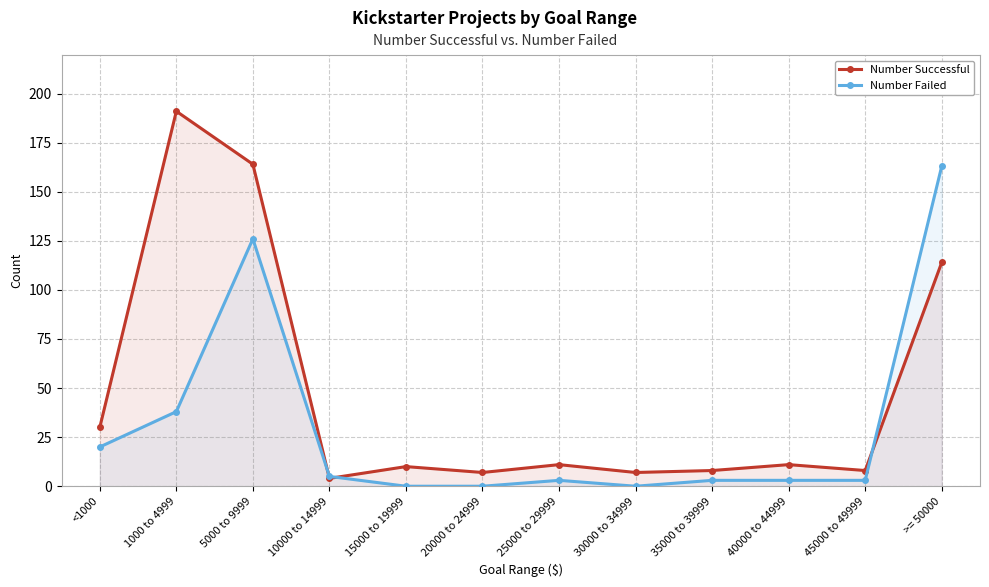

Count the number of categories in the chart.

12